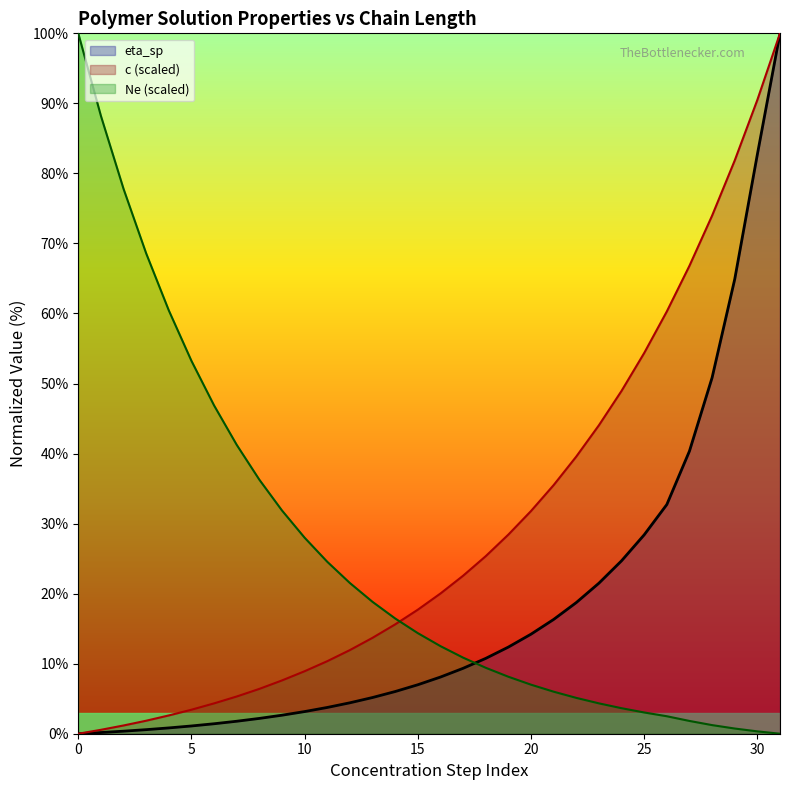

What is the spread (max minus min) of values at 22?

34.5